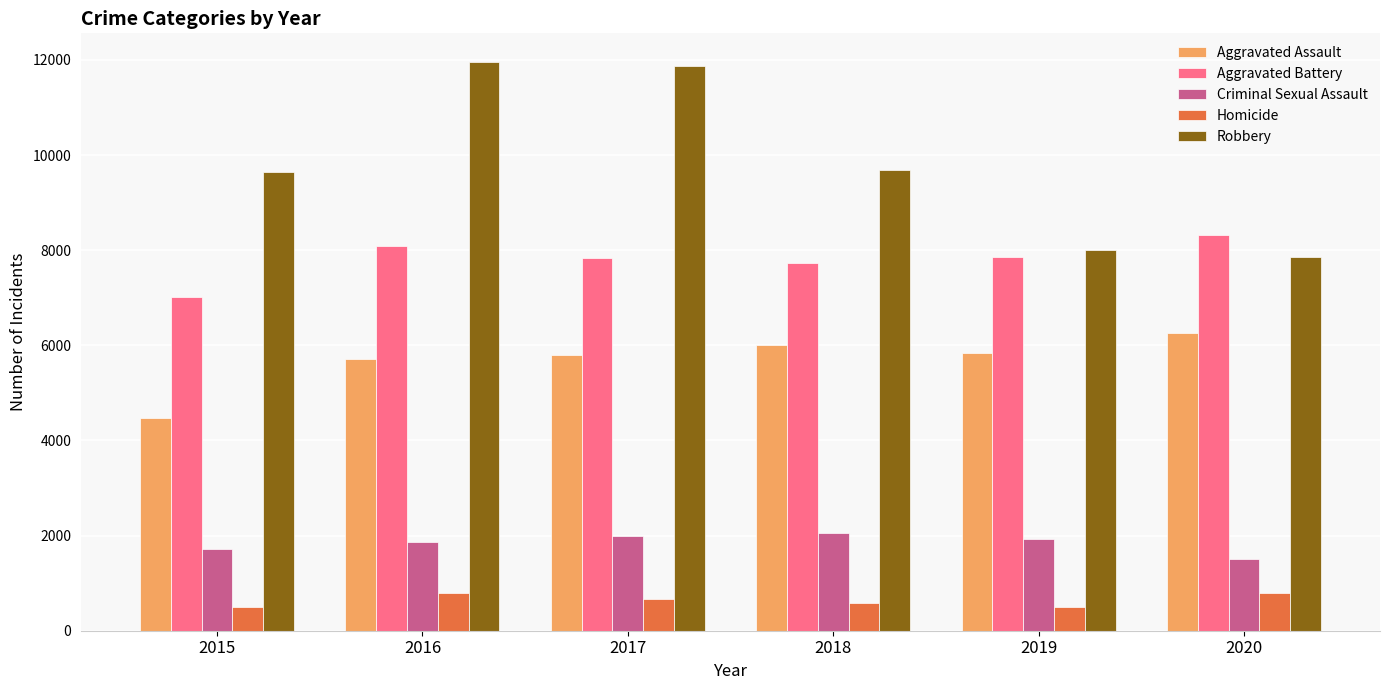

Which series has the largest range (max minus min)?

Robbery